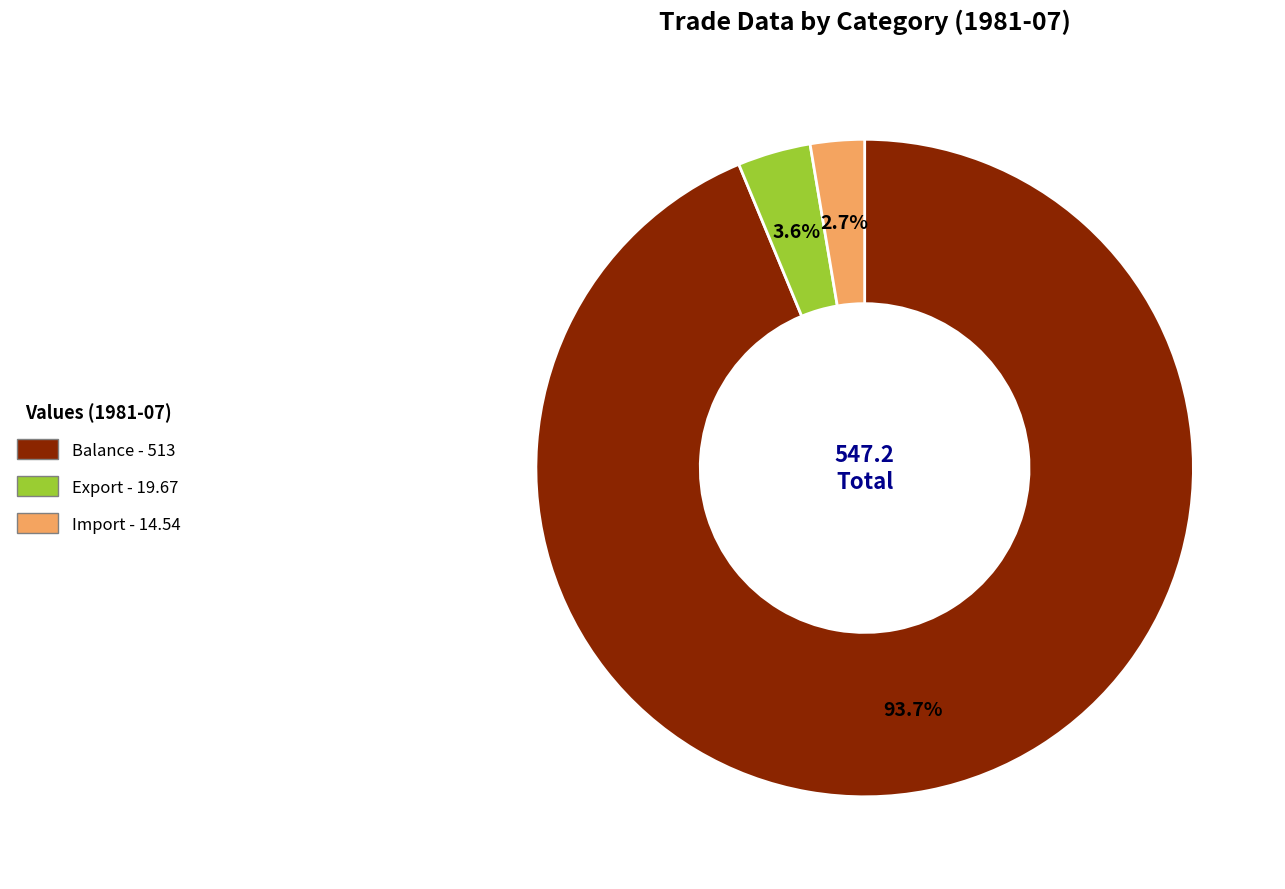

What percentage is the Balance slice, to the nearest percent?

94%